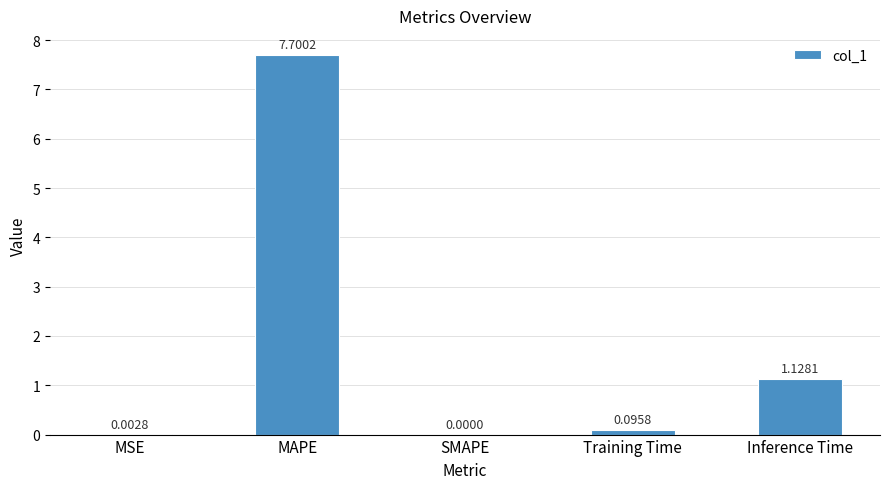

How many data points does each series have?

5